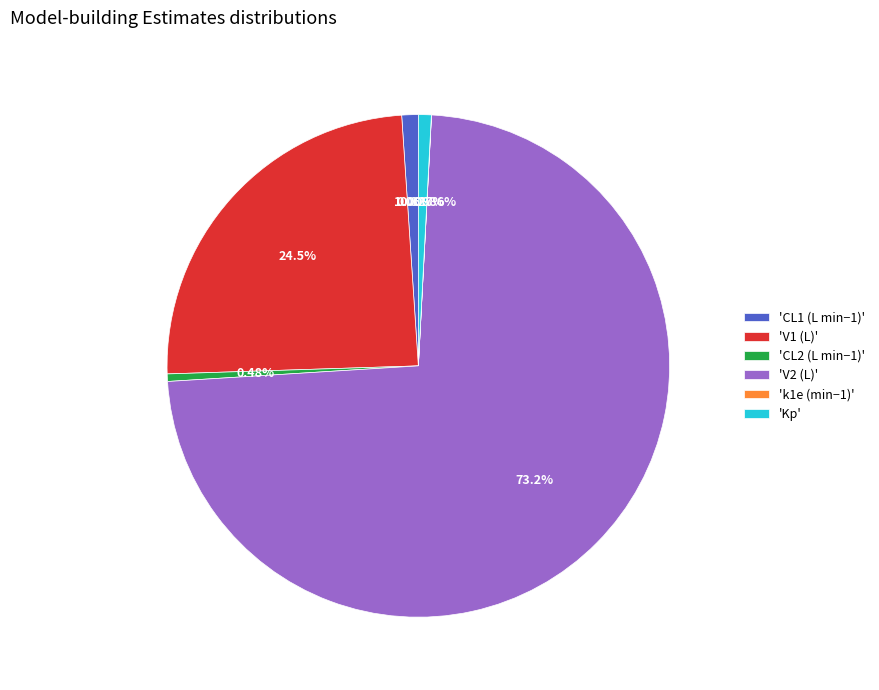

Combined, do 'V2 (L)' and 'Kp' account for over 50%?

Yes